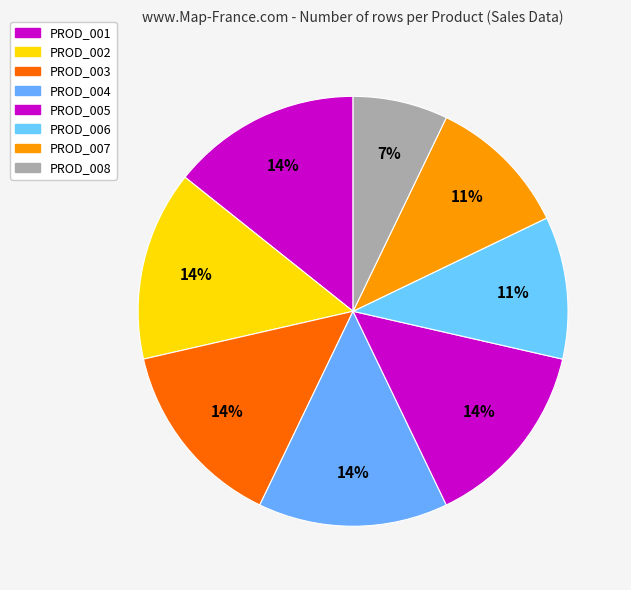

Which slice is the largest?

PROD_001